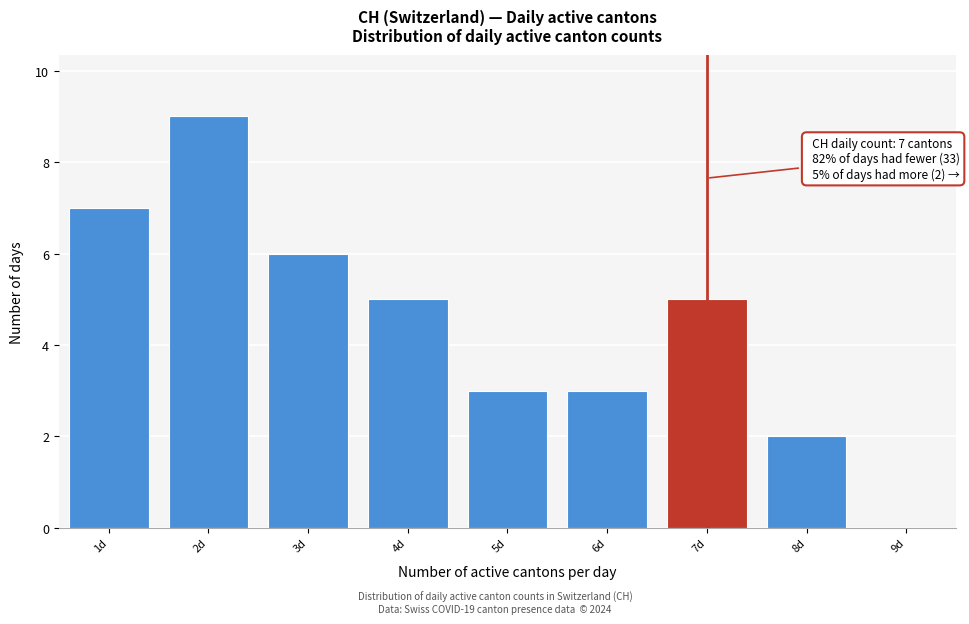

Over which range of the x-axis is the bar tallest?

1.5 to 2.5